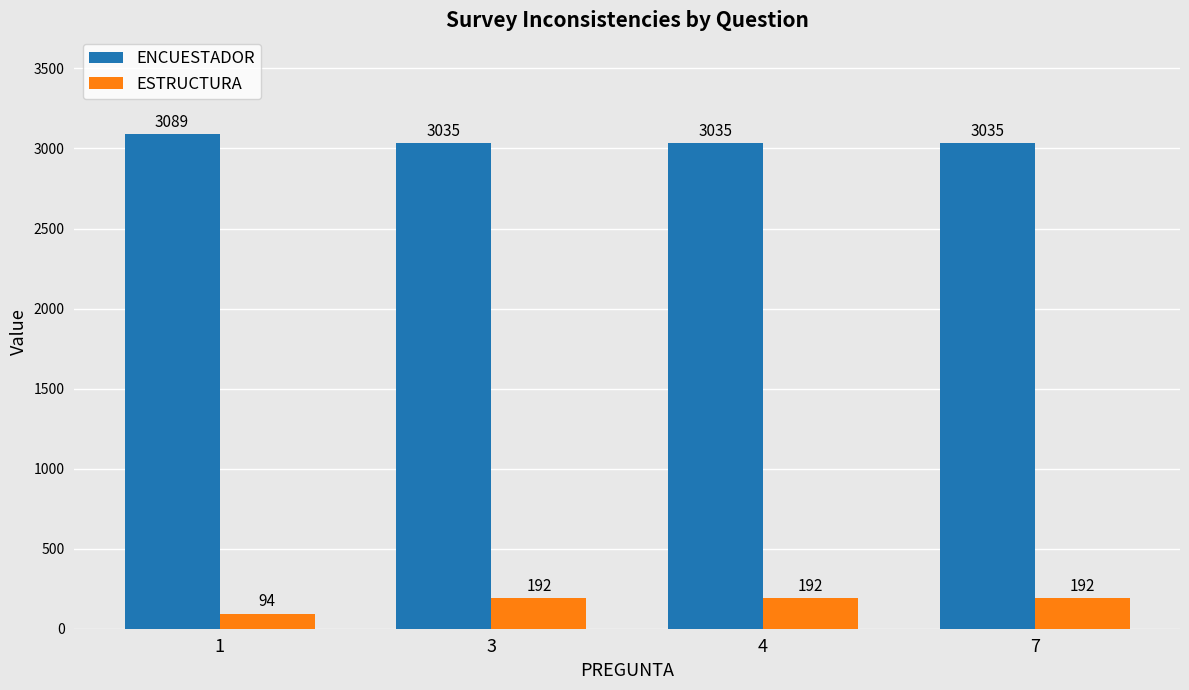

At how many categories does at least one series exceed 1477?

4